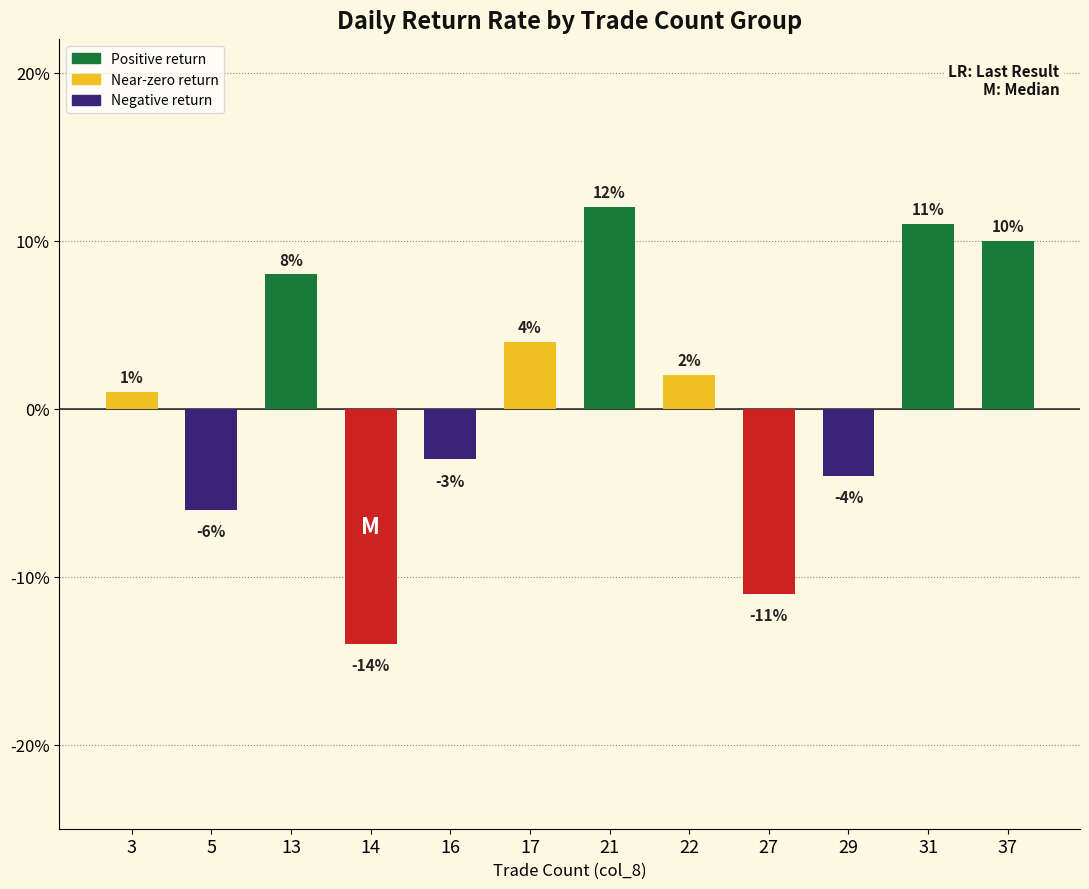

What is the greatest value displayed?

0.1